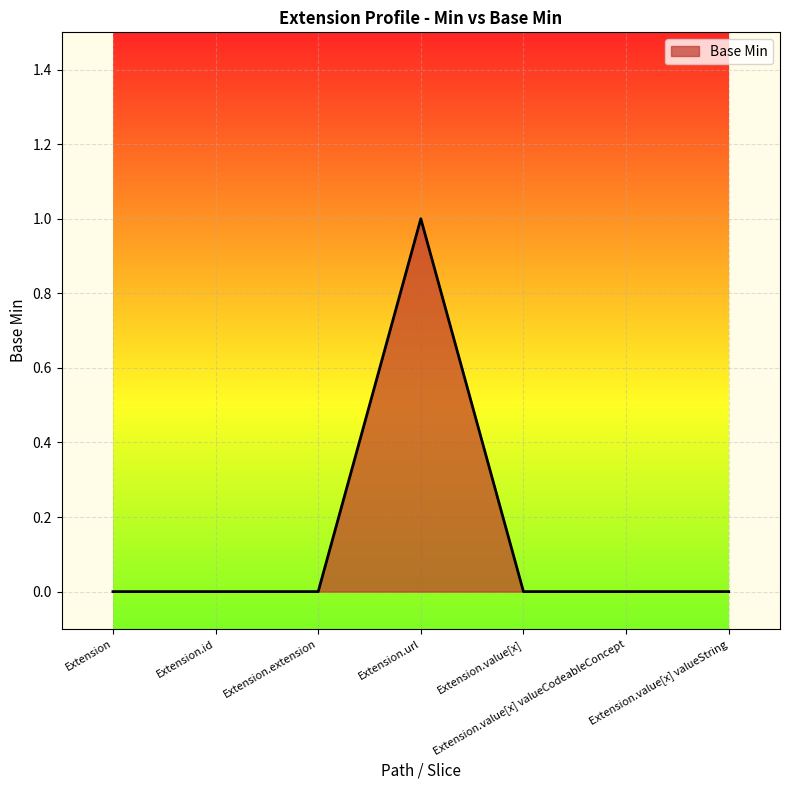

What position from the right is Extension?

7